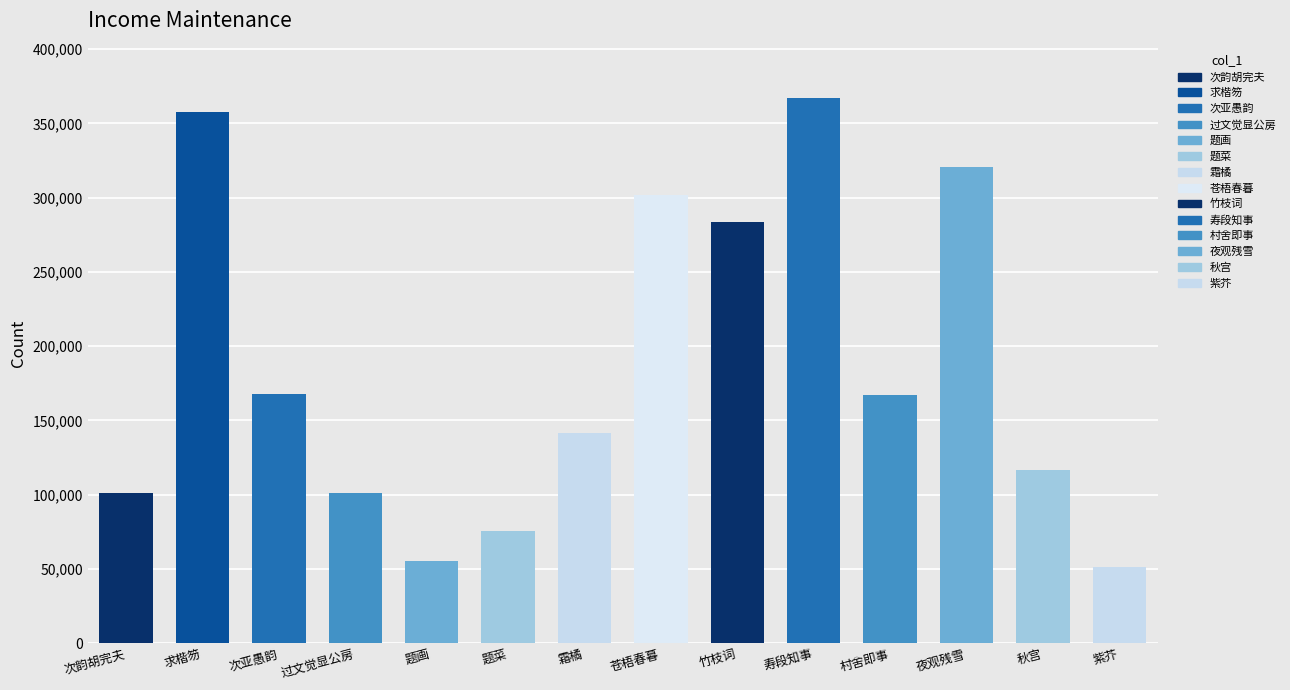

Does the chart contain any negative values?

No